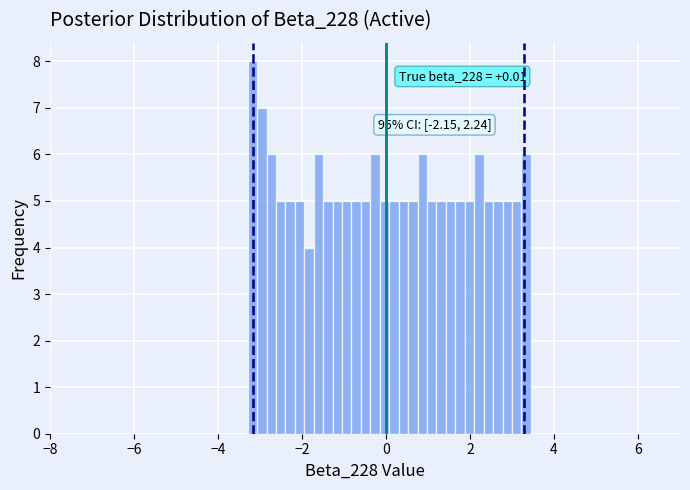

Around what value on the x-axis is the tallest bar? Give the approximate position of its centre, as read against the axis.

-3.2